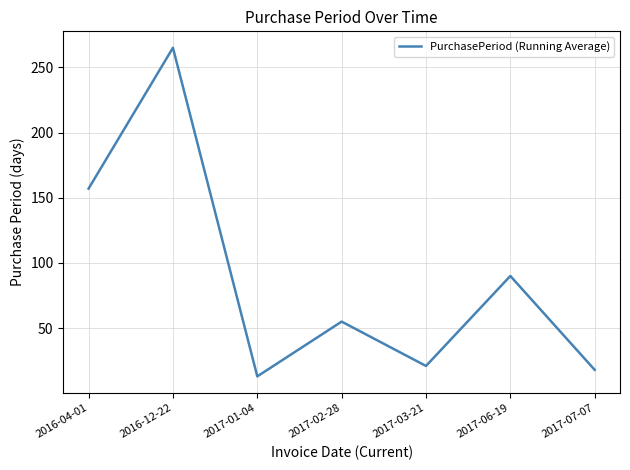

What position from the right is 2017-07-07?

1